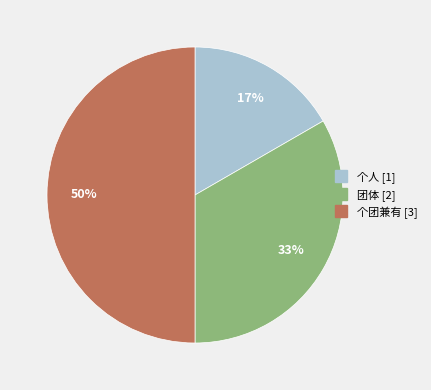

To the nearest percent, what portion does 个团兼有 represent?

50%